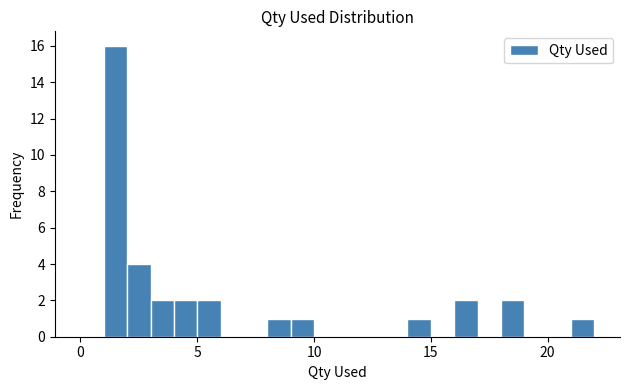

Around what value on the x-axis is the tallest bar? Give the approximate position of its centre, as read against the axis.

1.5